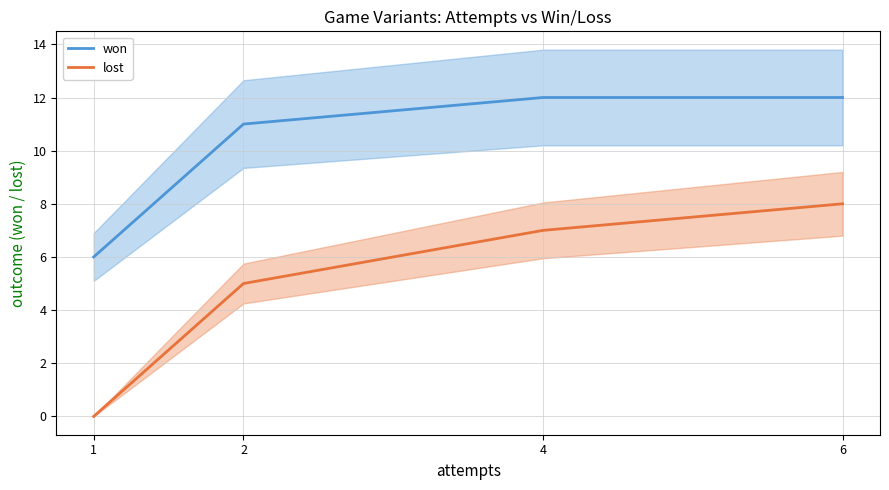

Which category has the highest value in the lost series?

6